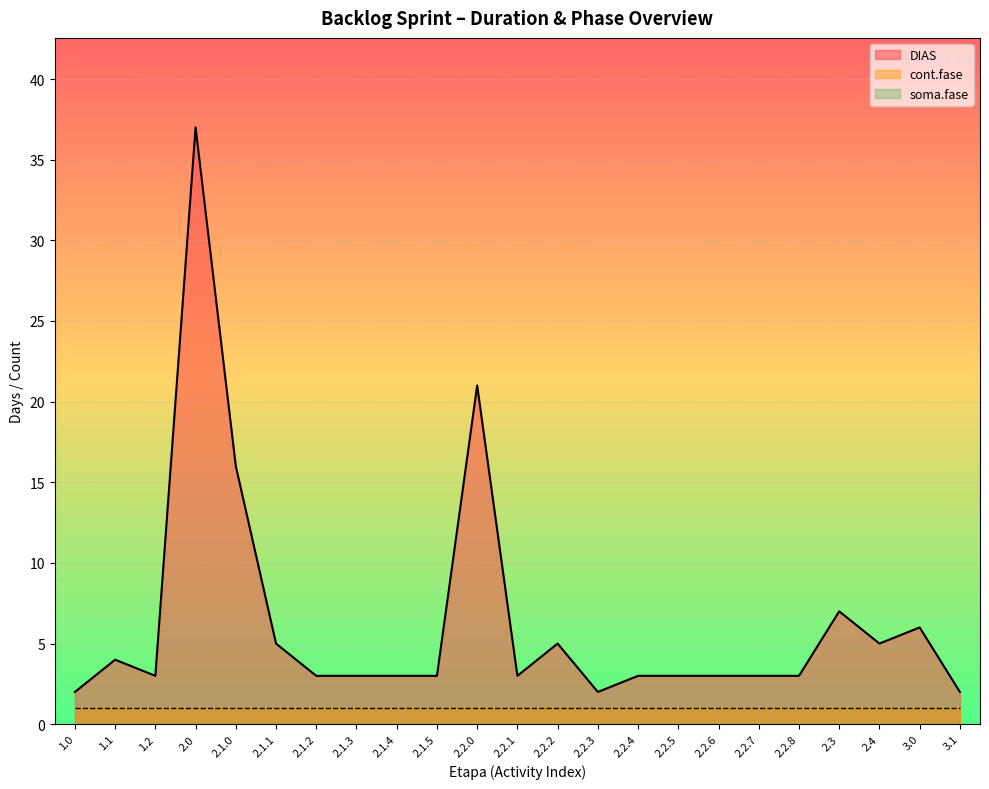

Which category has the lowest value in the DIAS series?

1.0